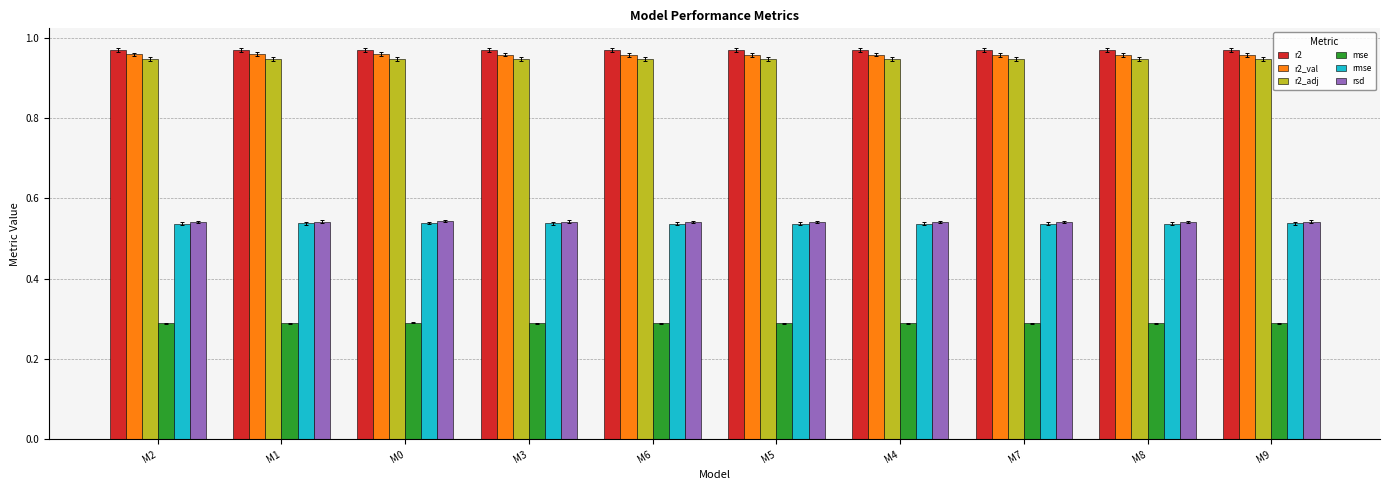

What is the spread (max minus min) of values at M9?

0.7